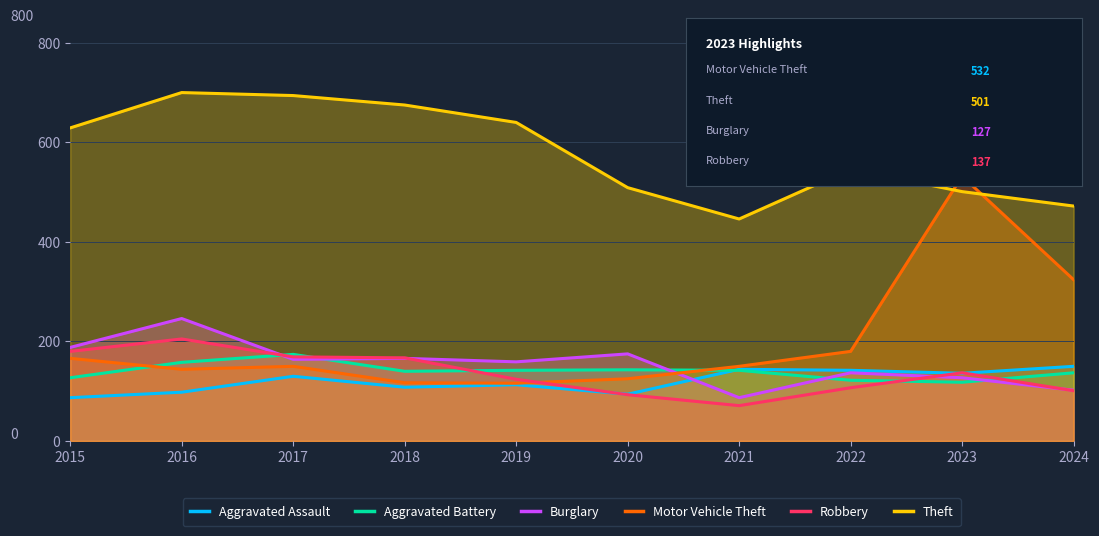

In Burglary, how many points are lower than both neighbors (excluding endpoints)?

3